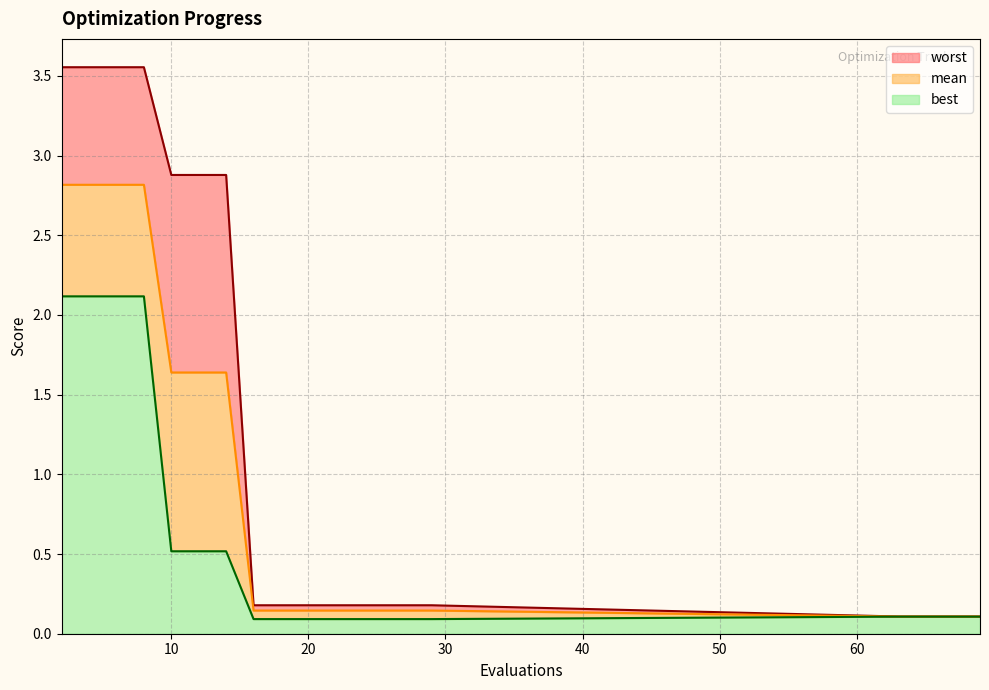

At which category is the sum across all series the highest?

2